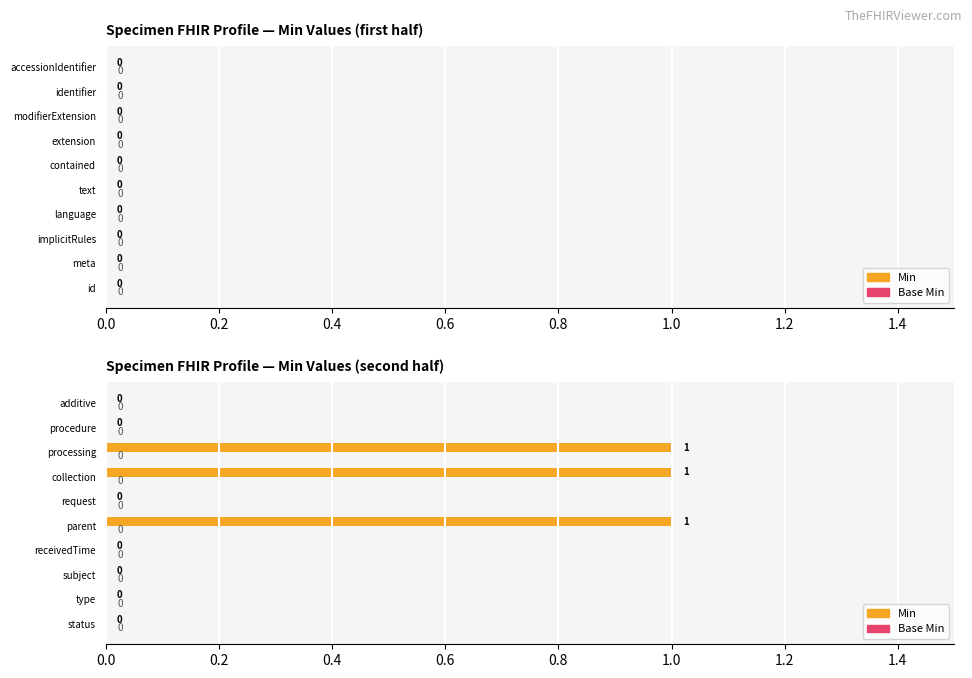

The value at procedure is 0. True or false?

True